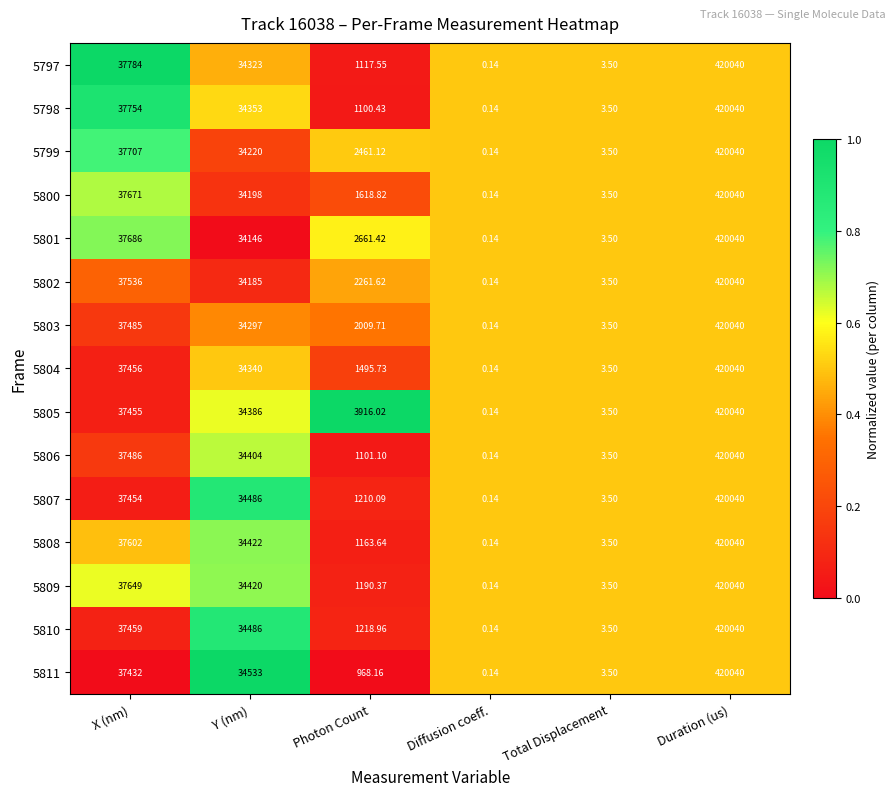

List the labels in order of 5800 value, largest first.

Duration (us), X (nm), Y (nm), Photon Count, Total Displacement, Diffusion coeff.